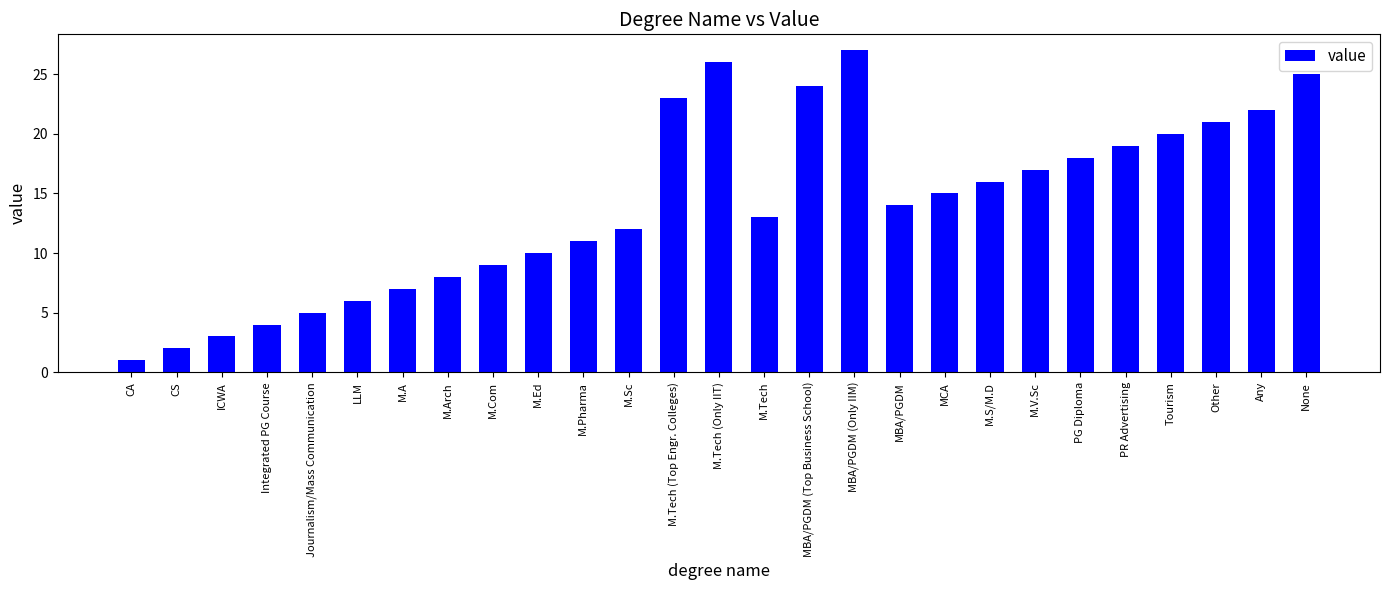

What is the value of the 20th bar from the left?

16